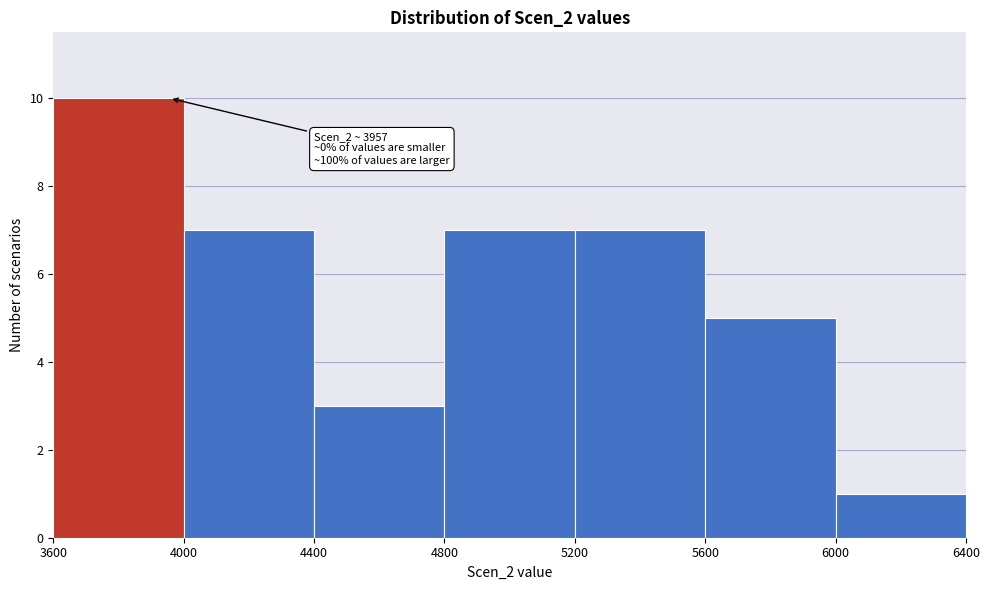

Over which range of the x-axis is the bar tallest?

3600 to 4000